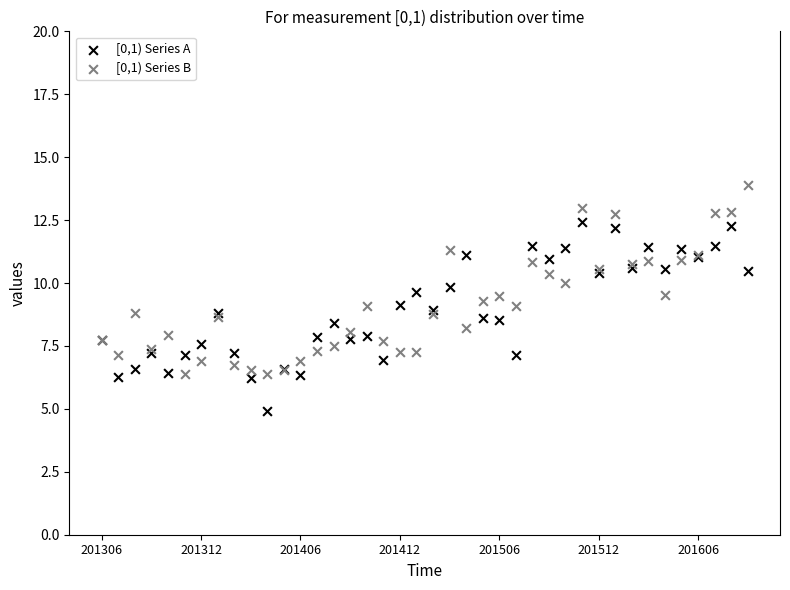

Which series reaches the maximum Y coordinate?

[0,1) Series B